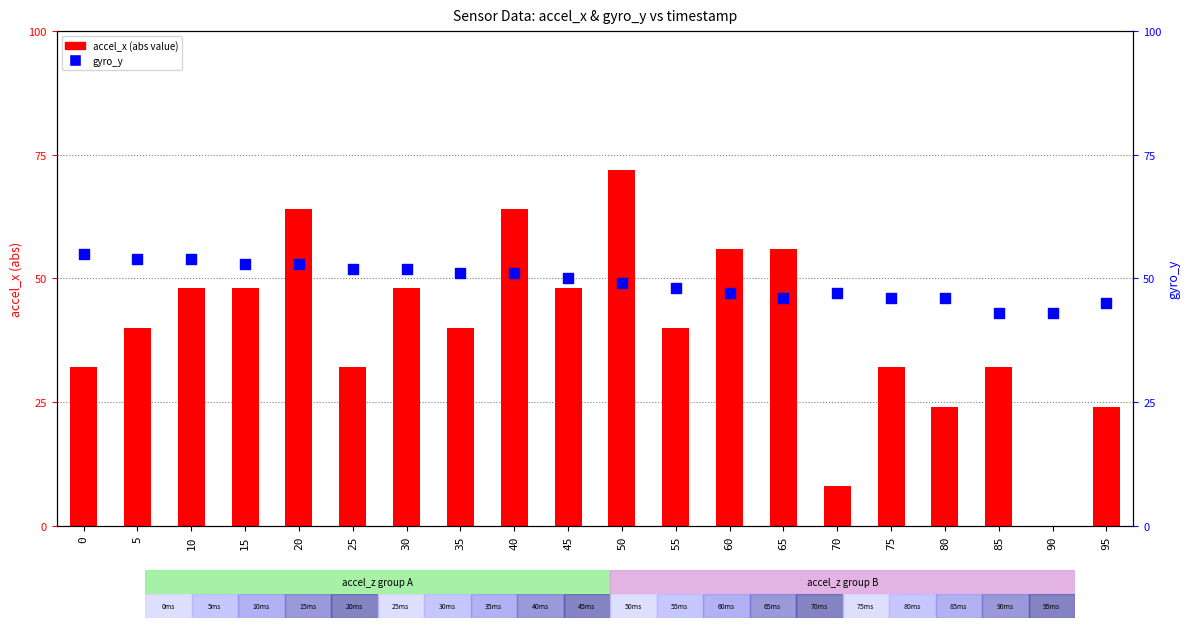

At how many categories does at least one series exceed 20?

20